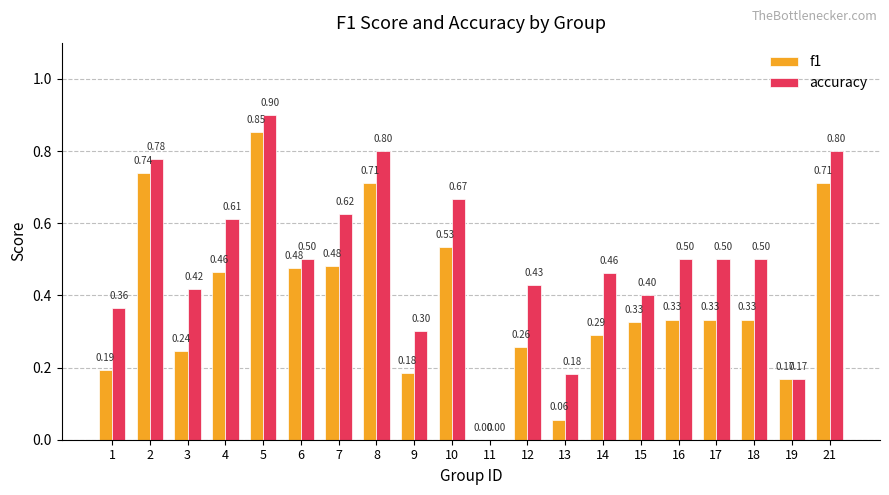

How many positive values does the f1 series have?

19